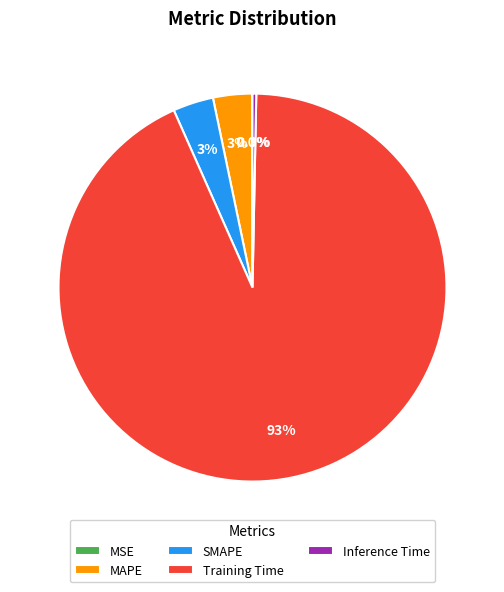

Which slice is the largest?

Training Time